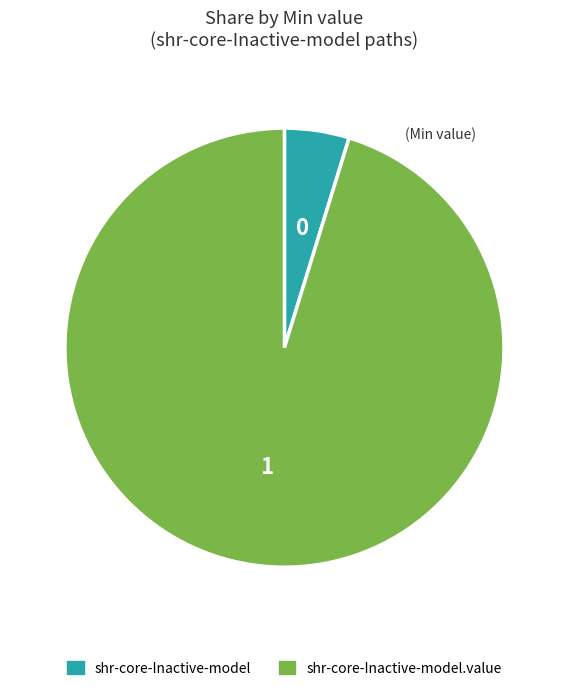

How many segments does this pie chart have?

2